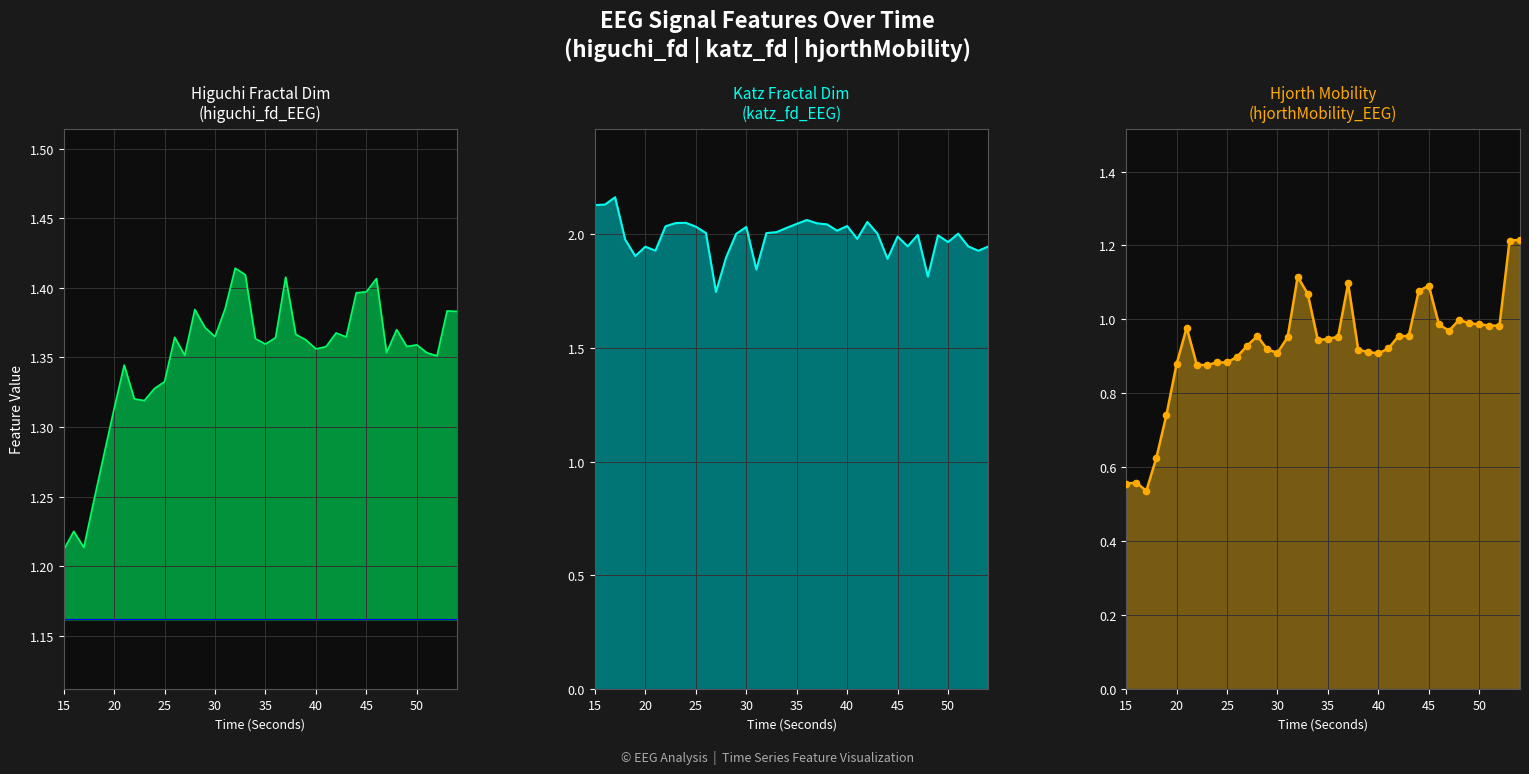

Which series has the widest spread of Y values?

hjorthMobility_EEG